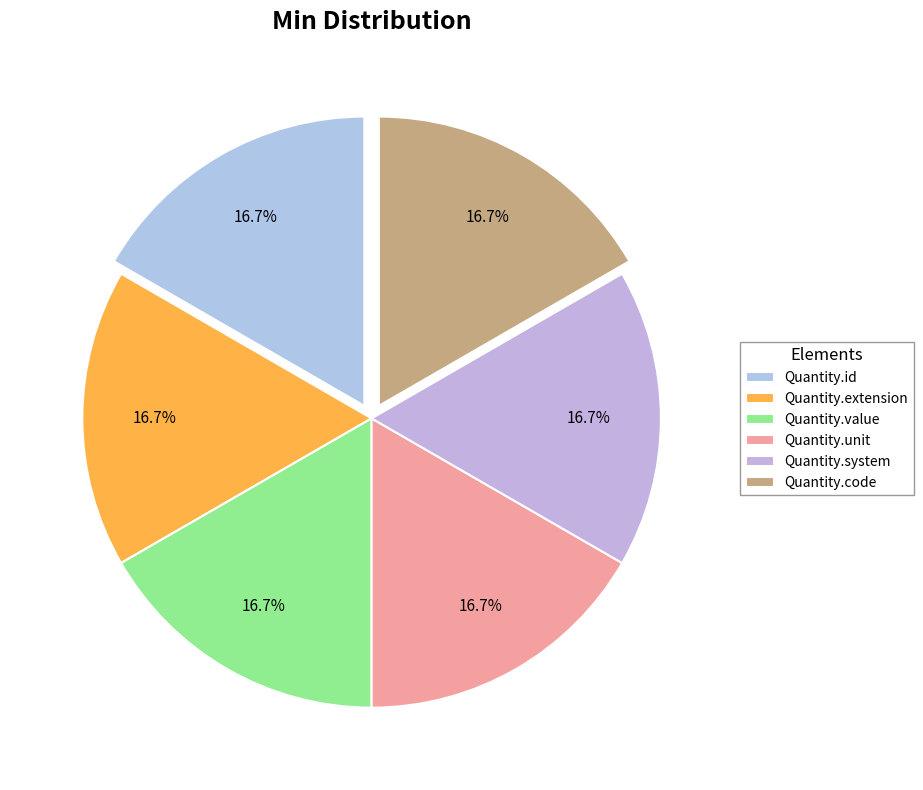

To the nearest percent, what is the difference between the largest and smallest slice percentages?

0%